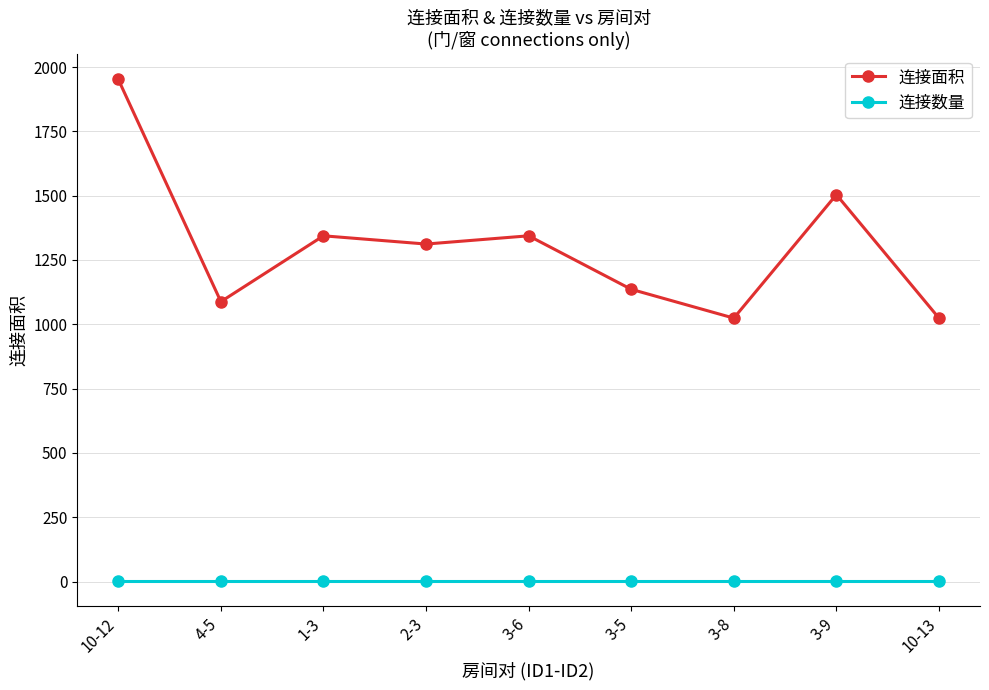

What is the total value across all series at 4-5?

1089